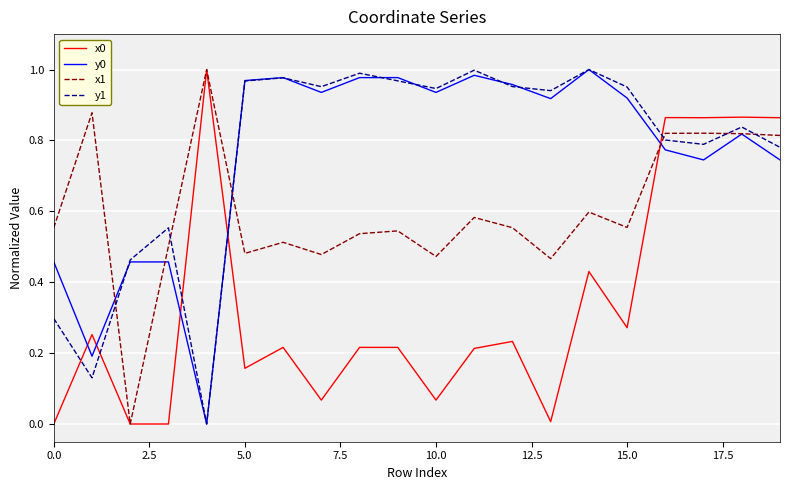

True or false: y0 and x0 cross at least once.

True